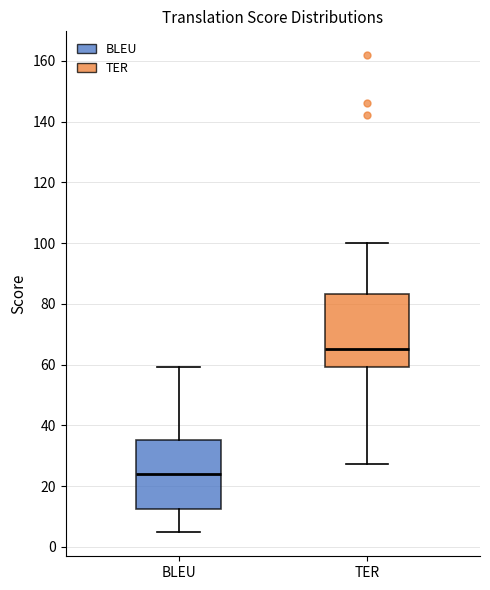

Which box has the highest median line?

TER